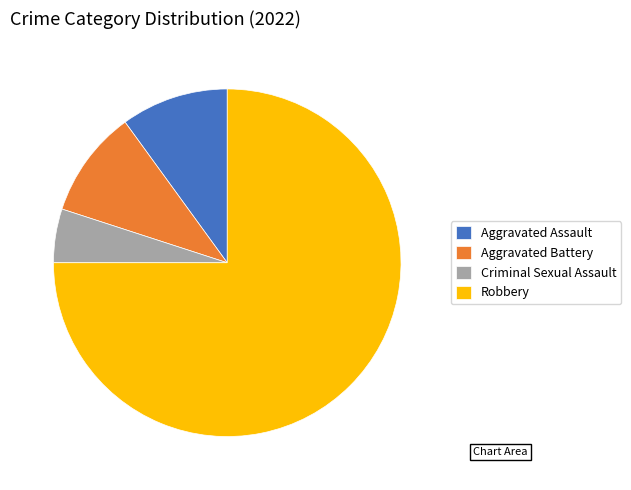

What is the ratio of the value at Robbery to the value at Aggravated Assault?

7.5